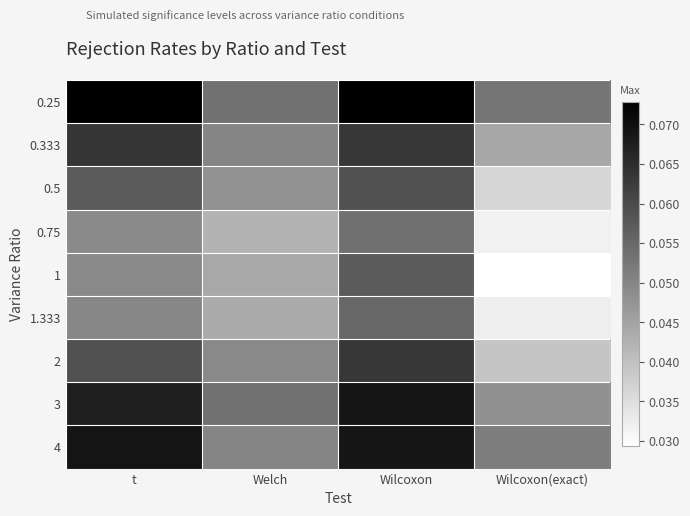

Which series changed the most between Welch and Wilcoxon?

0.25